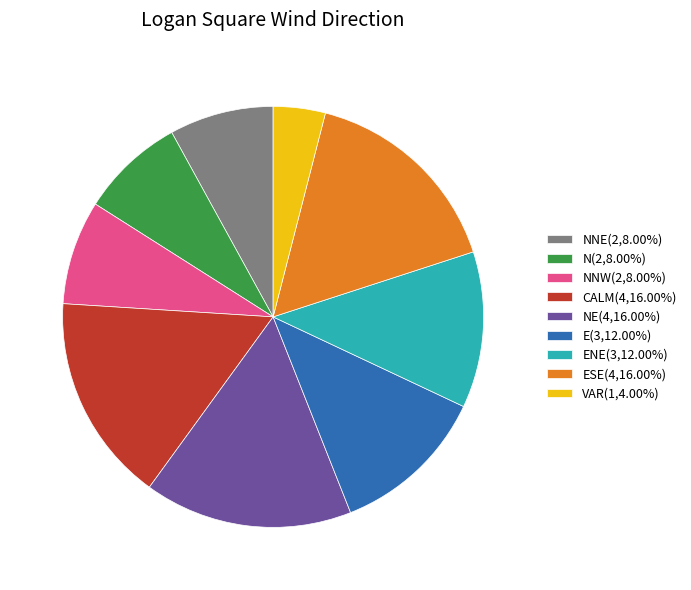

Approximately how many times larger is the value at NE(4,16.00%) compared to NNW(2,8.00%)?

2.0